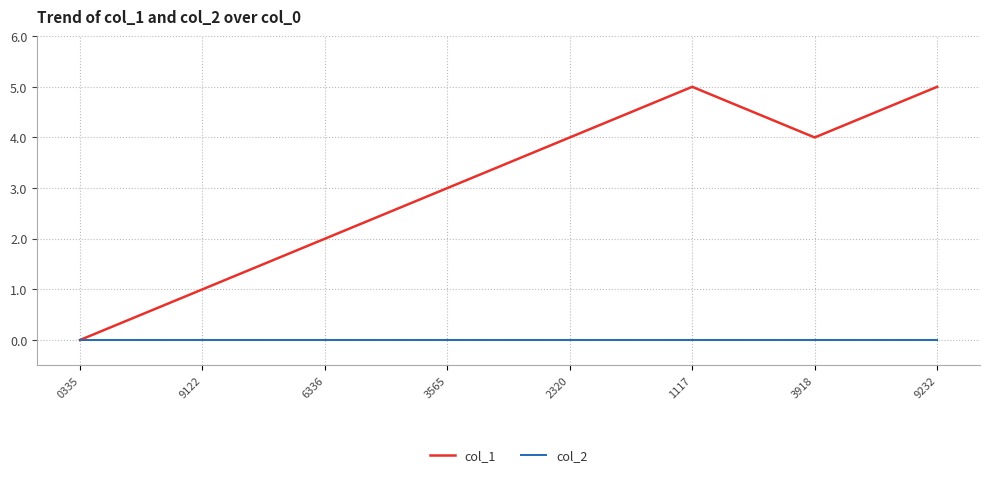

Reading left to right, extract all data points from this chart.

col_1: 0335=0	9122=1	6336=2	3565=3	2320=4	1117=5	3918=4	9232=5
col_2: 0335=0	9122=0	6336=0	3565=0	2320=0	1117=0	3918=0	9232=0